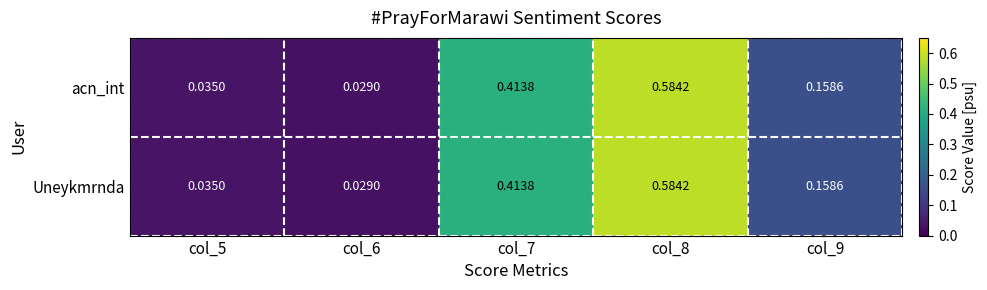

Count the number of data series in this chart.

2